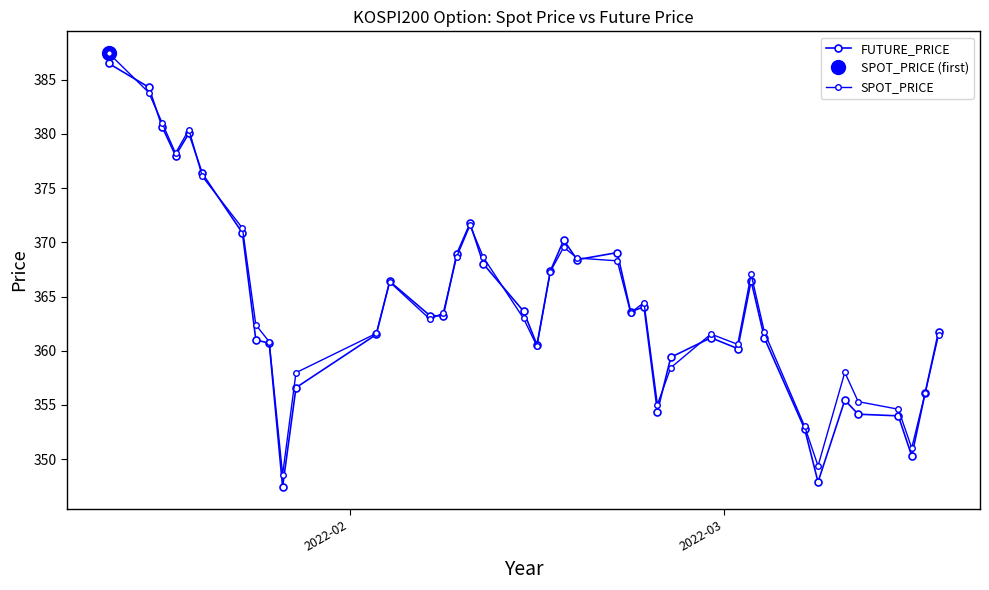

Which series has the largest total across all categories?

SPOT_PRICE